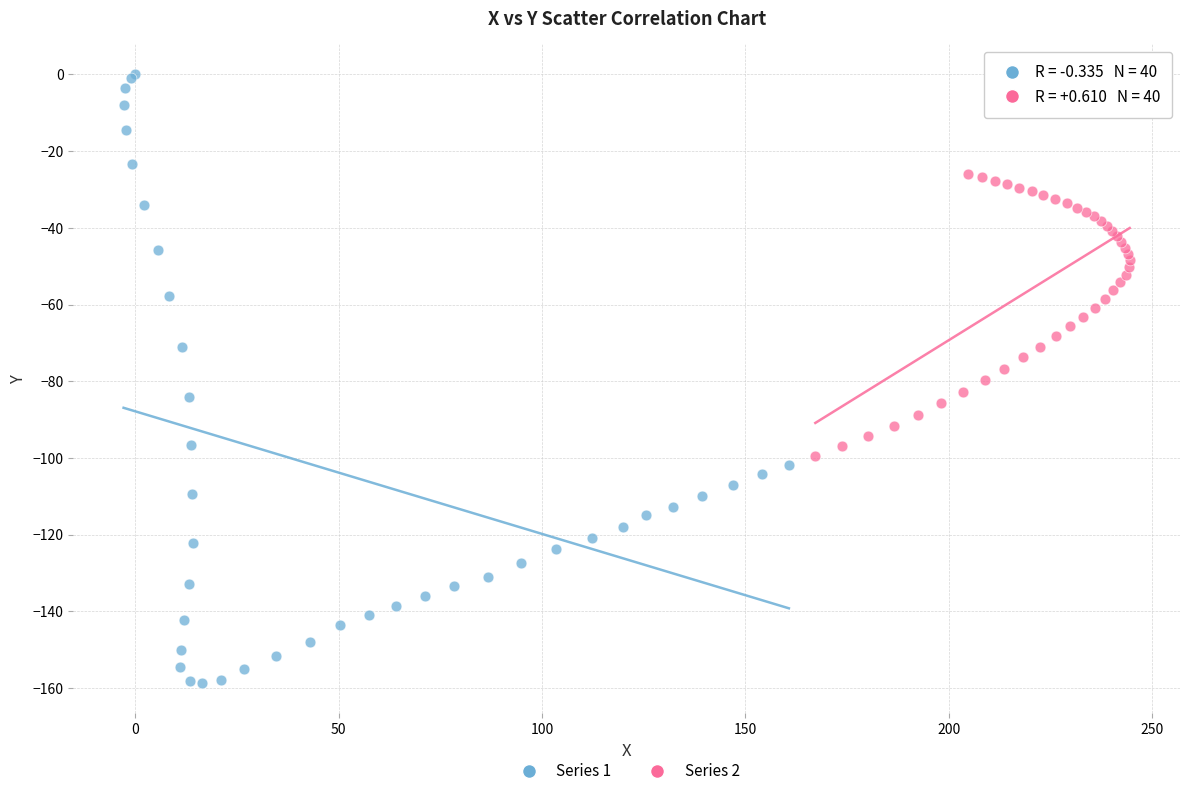

Which series has the widest spread of Y values?

Series 1